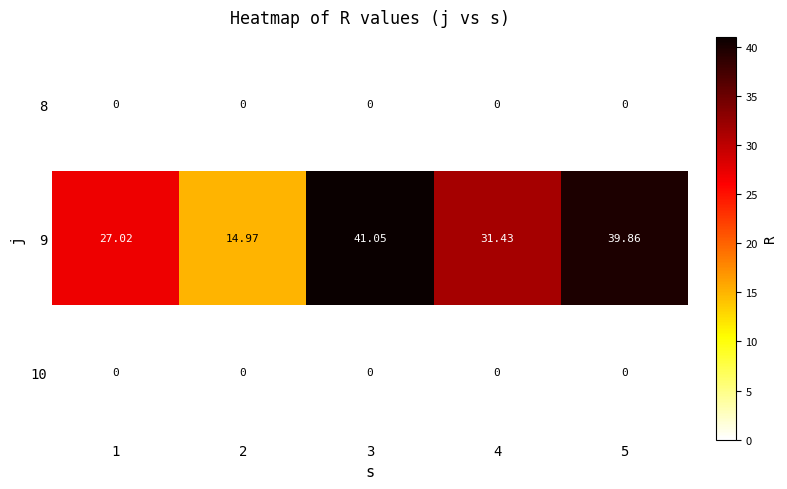

Is the value of 10 at 4 greater than the value of 9 at 4?

No